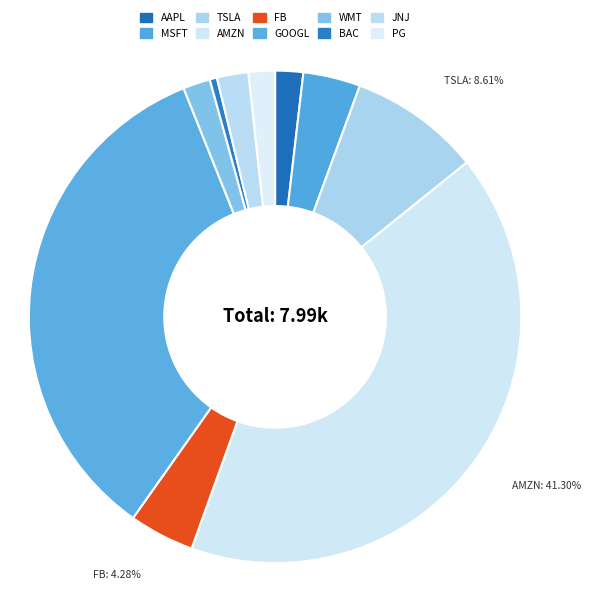

How much of the chart is everything except AAPL?

98.2%